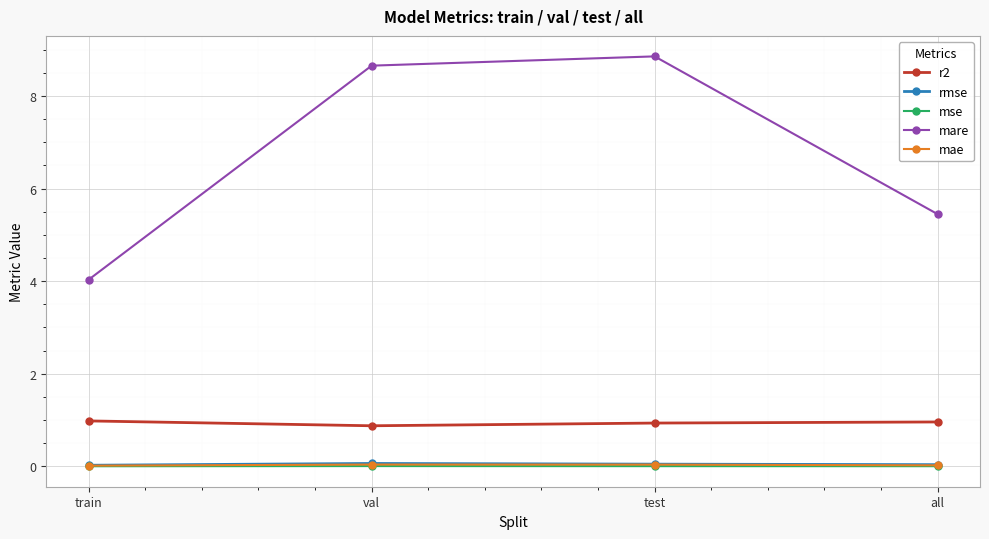

What are all the series names shown in the legend?

r2, rmse, mse, mare, mae